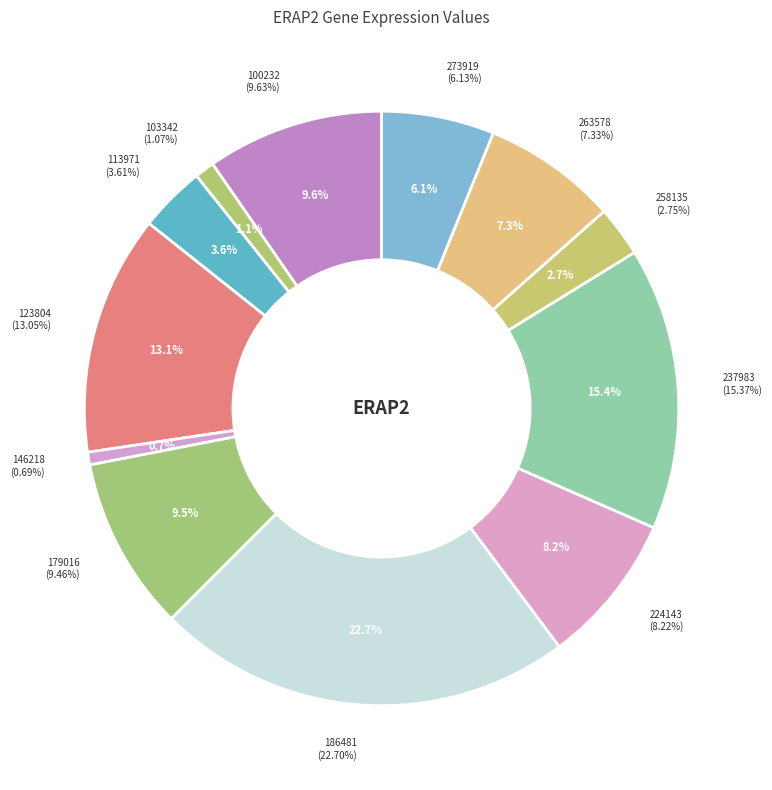

How much of the chart is everything except 146218?

99.3%